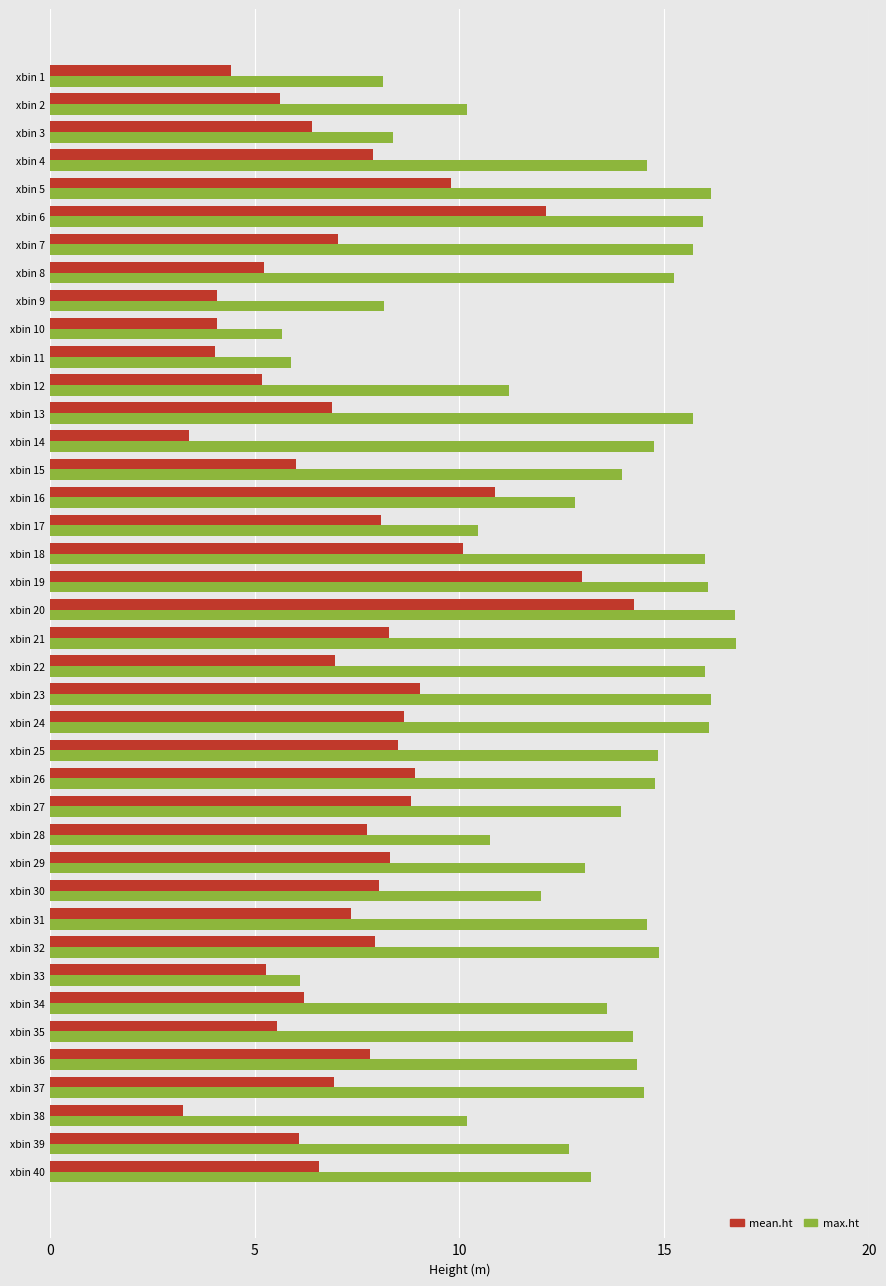

True or false: max.ht has a value of 19.8 at xbin 25.

False